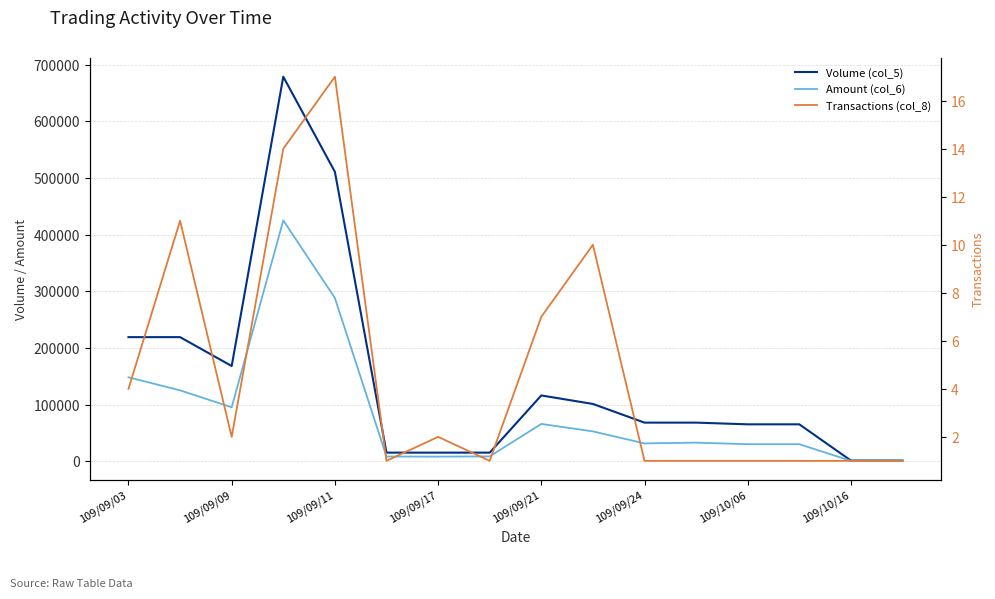

Which series has the largest range (max minus min)?

Volume (col_5)